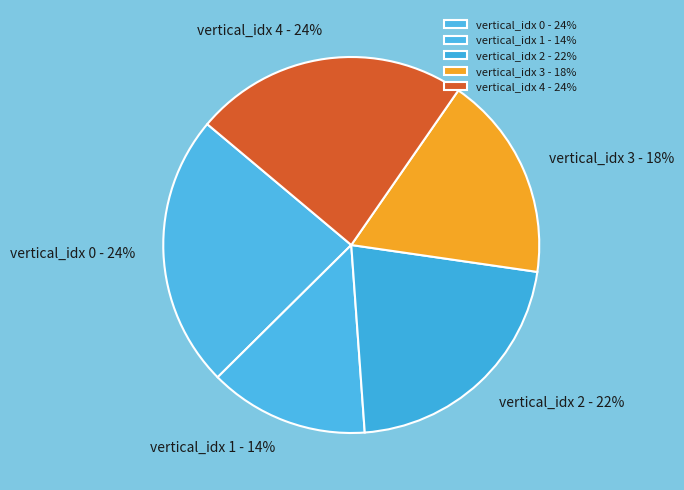

Which has a higher value, vertical_idx 4 - 24% or vertical_idx 2 - 22%?

vertical_idx 4 - 24%